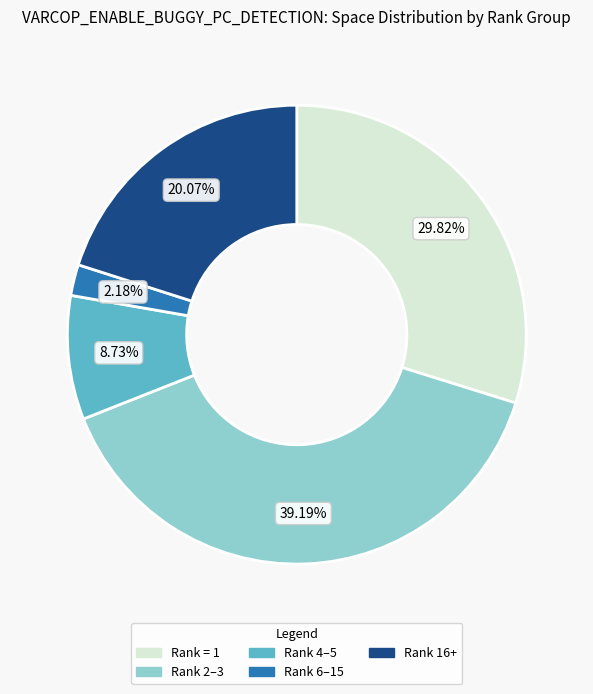

Is there a majority slice in this chart?

No